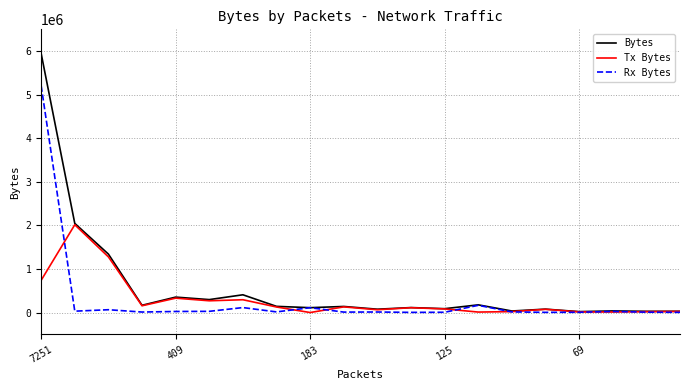

Which series has the widest spread of values?

Bytes